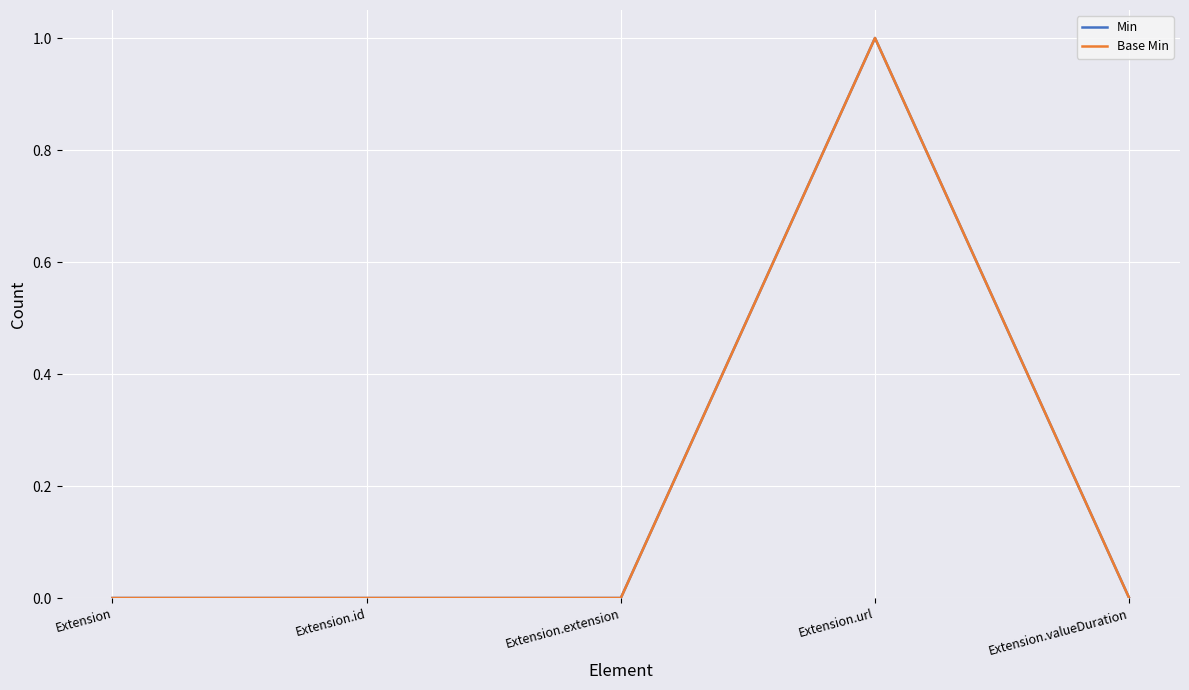

Is this an area chart (filled region under the line)?

No